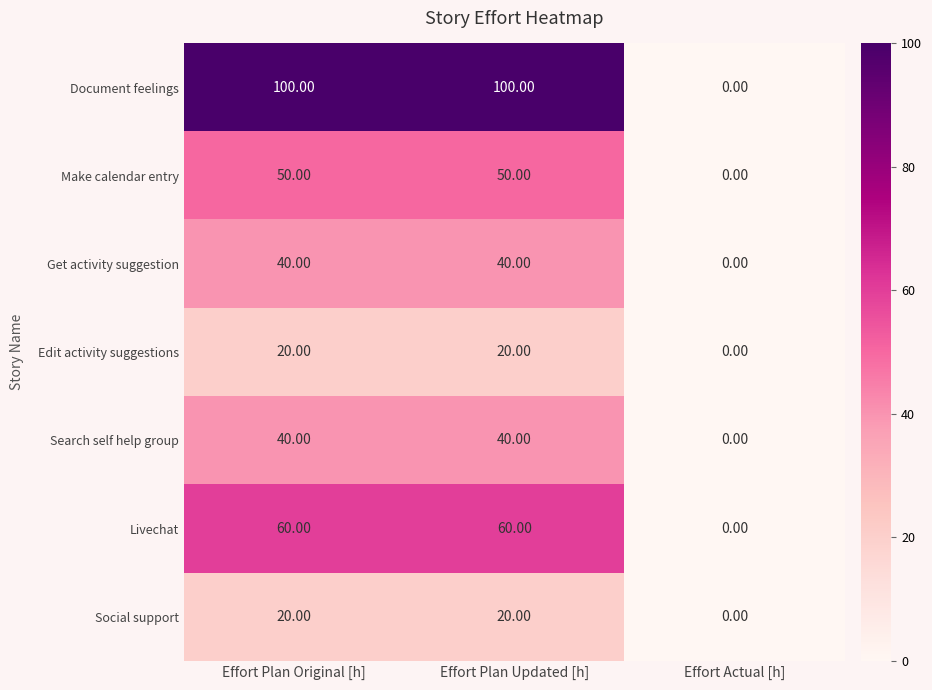

Which label corresponds to the smallest value in the chart?

Effort Actual [h]